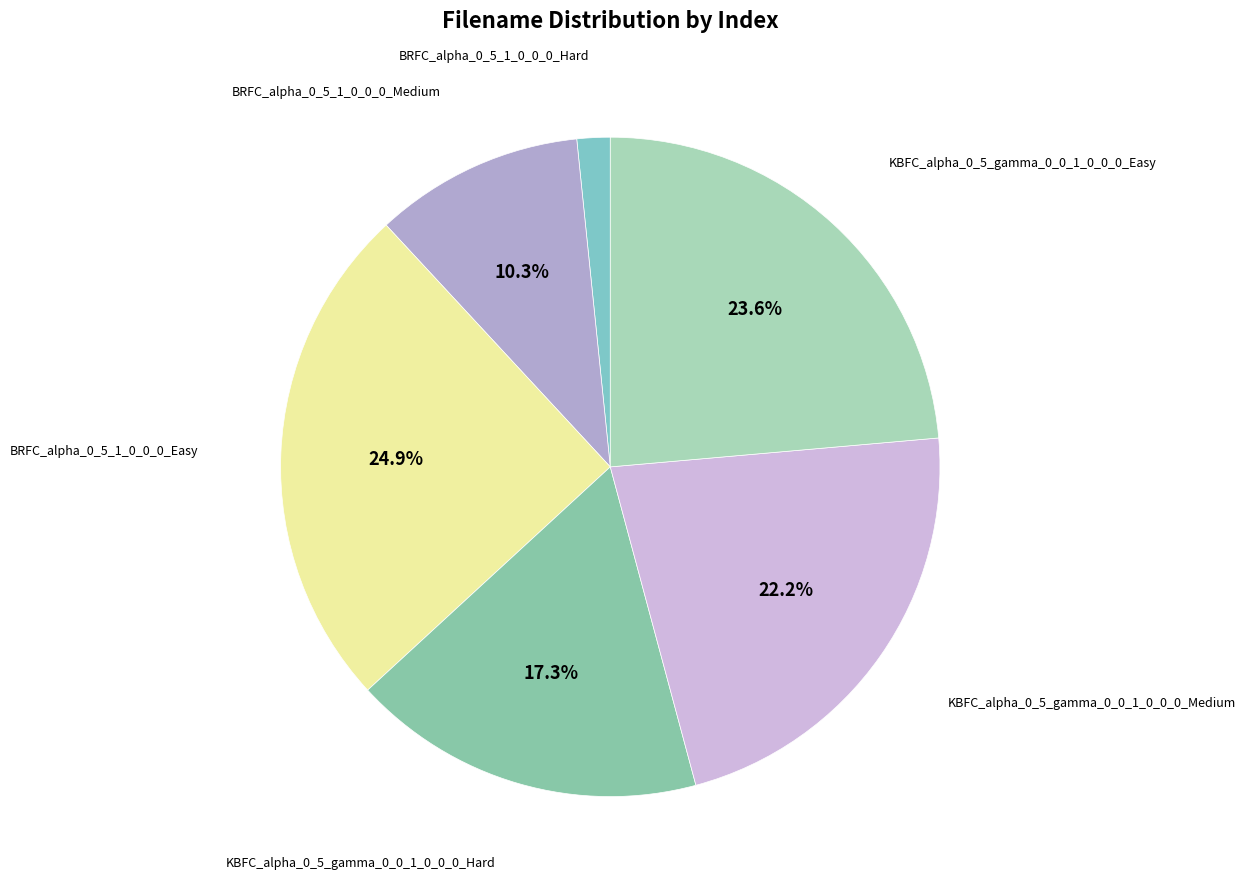

How many slices are in this pie chart?

6